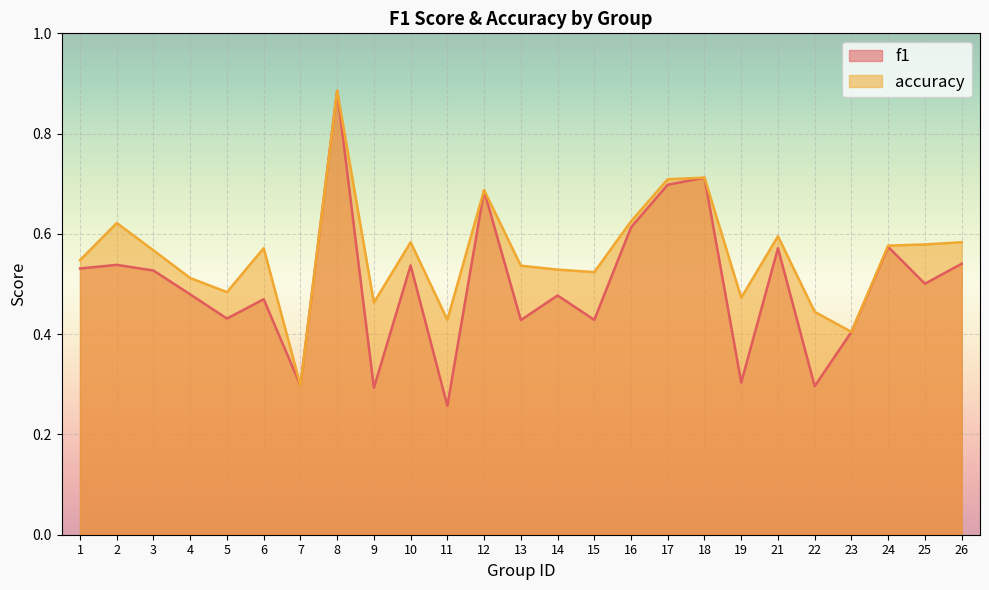

What is the spread (max minus min) of values at 11?

0.2